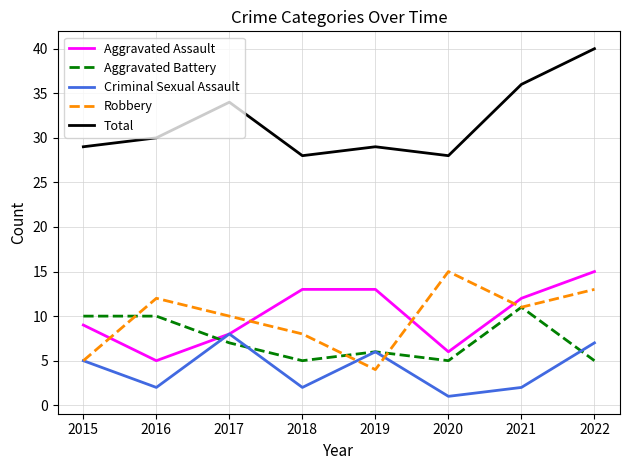

Rank the series at 2022 from highest to lowest value.

Total, Aggravated Assault, Robbery, Criminal Sexual Assault, Aggravated Battery